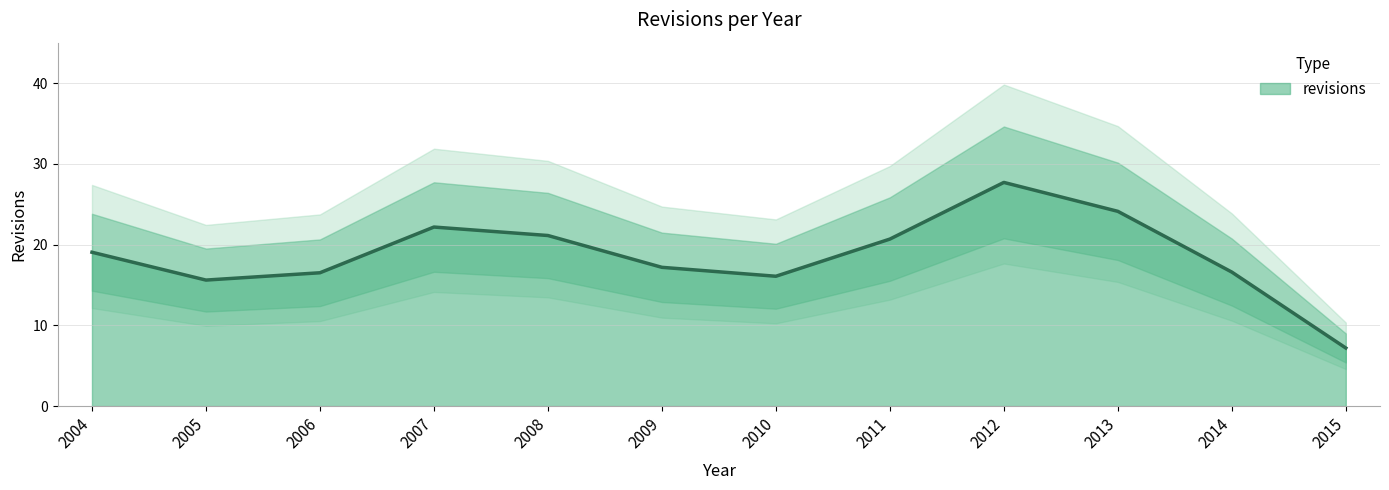

True or false: revisions has a value of 34.1 at 2011.

False